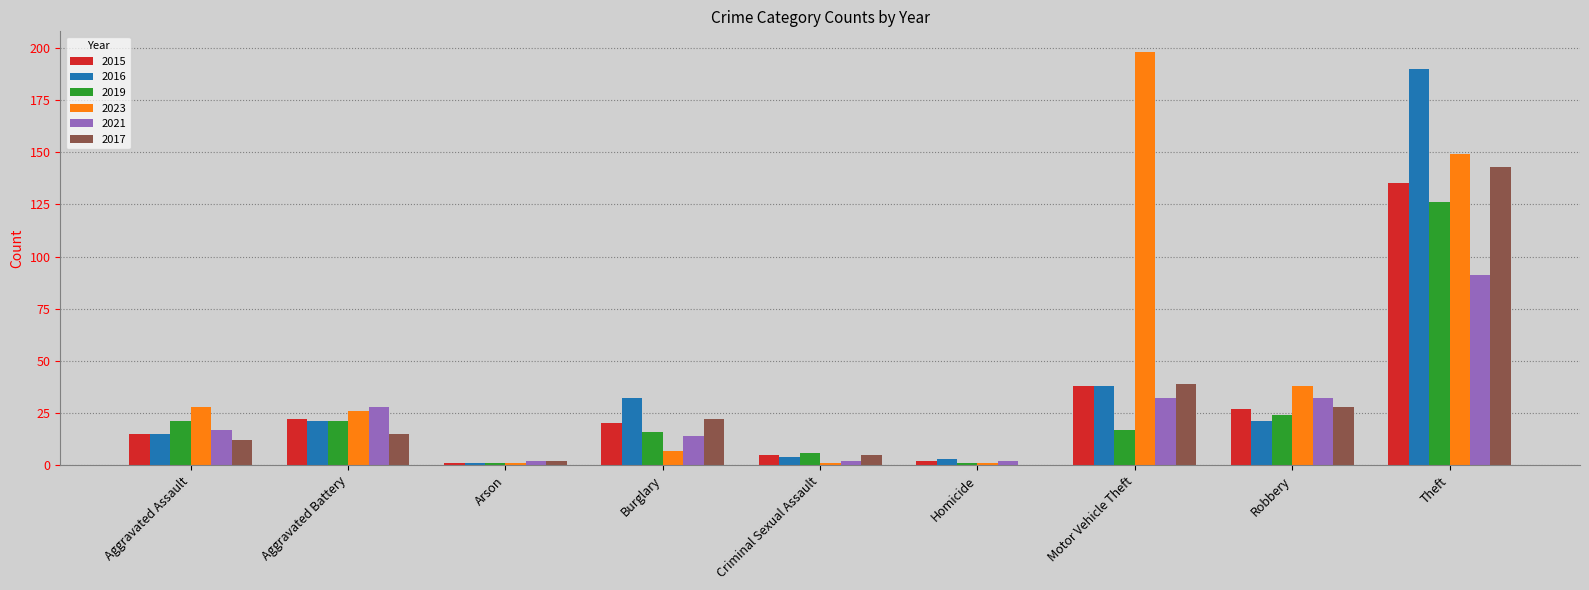

What is the approximate value of 2023 at Robbery, to the nearest 10?

40